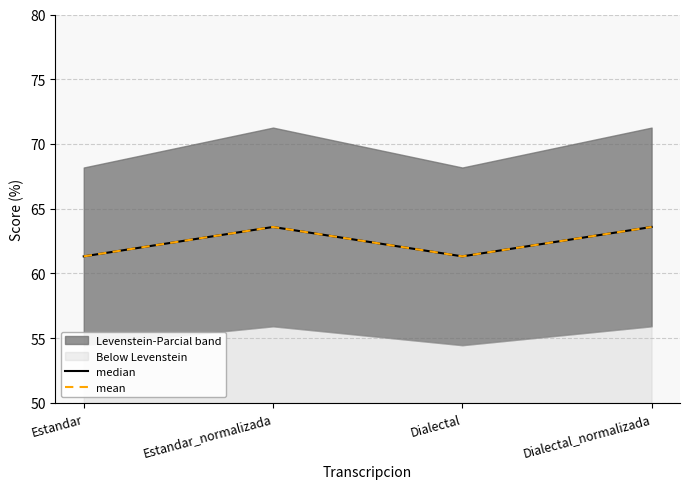

Is it true that mean equals 108.1 at Estandar?

False